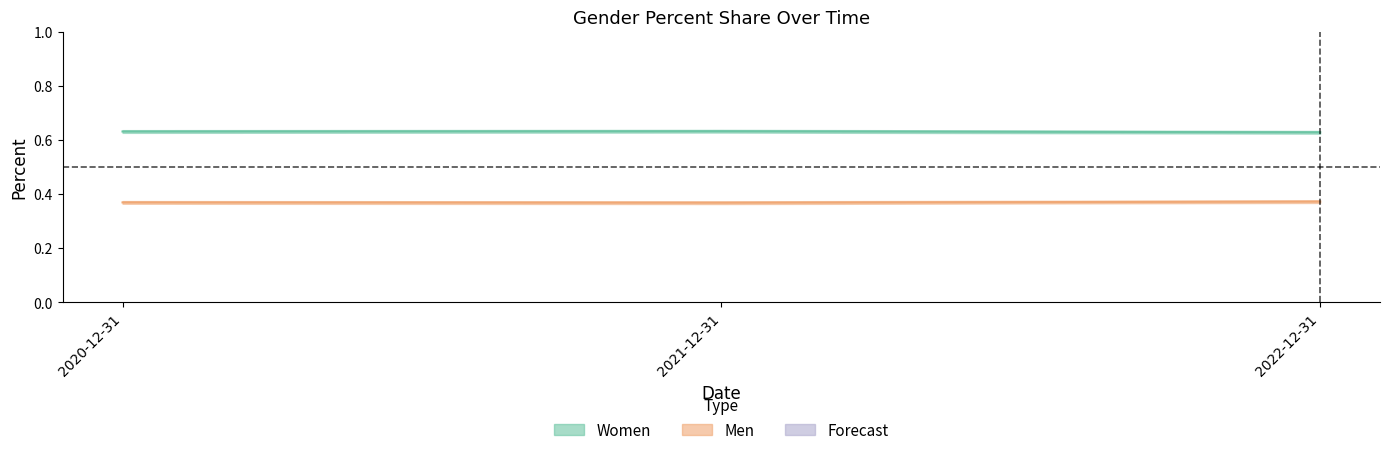

Does the chart display data point markers on the line(s)?

No